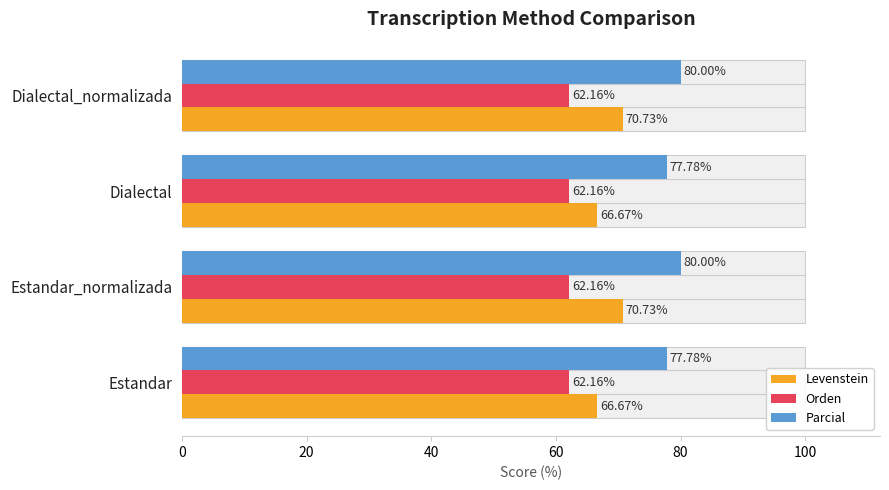

Which has a higher value, Estandar or Estandar_normalizada?

Estandar_normalizada